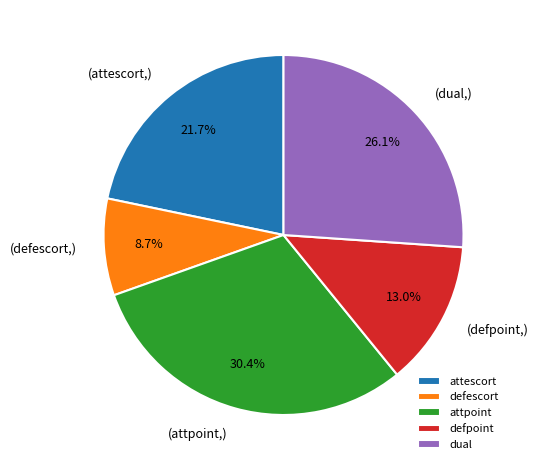

What percentage is NOT represented by dual?

73.9%